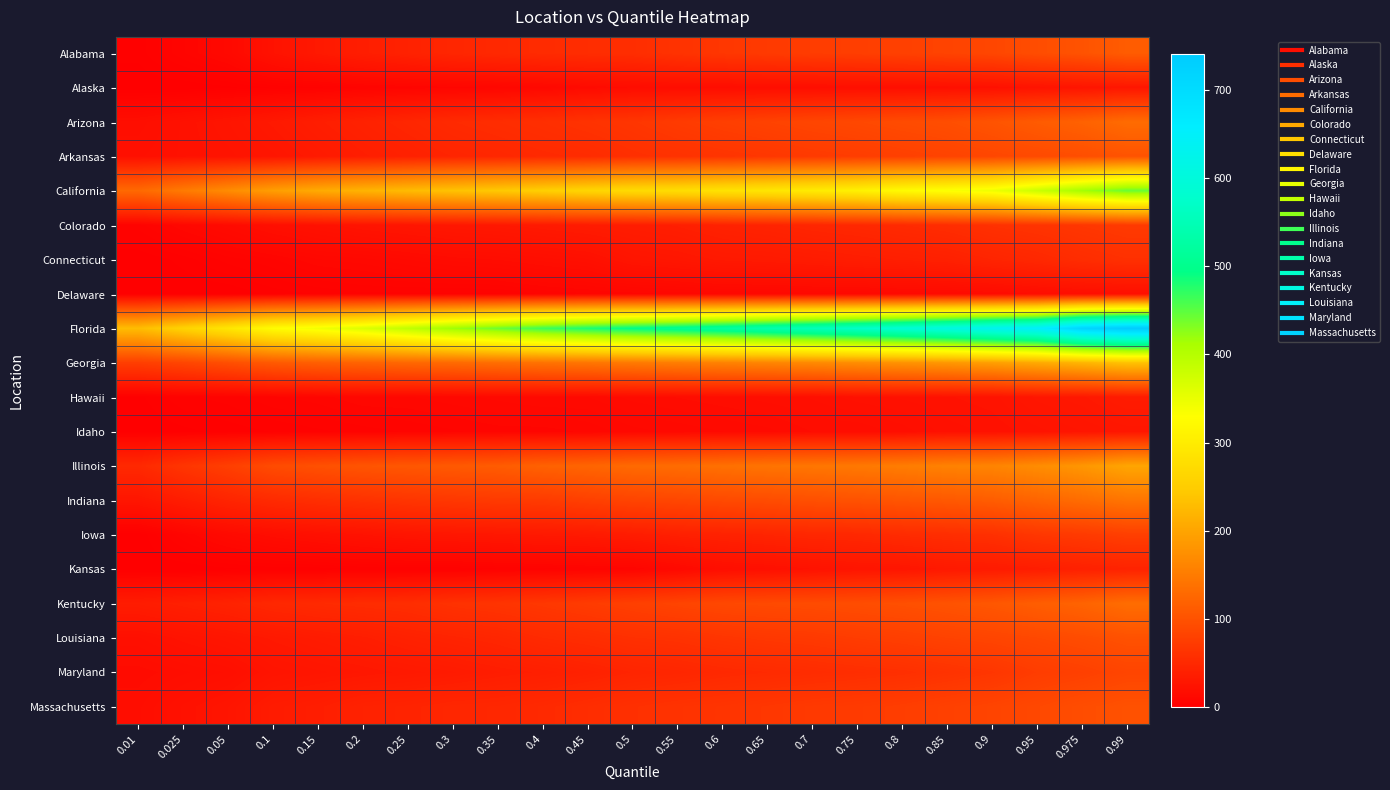

What is the total value across all series at 0.8?

2144